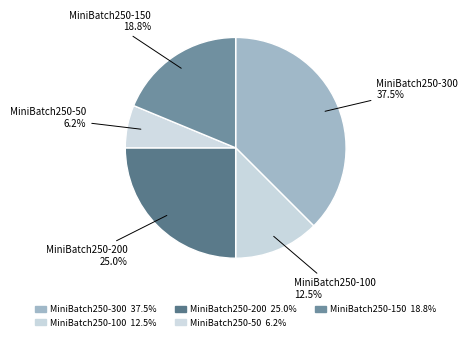

To the nearest percent, what is the combined percentage of MiniBatch250-200 and MiniBatch250-150?

44%